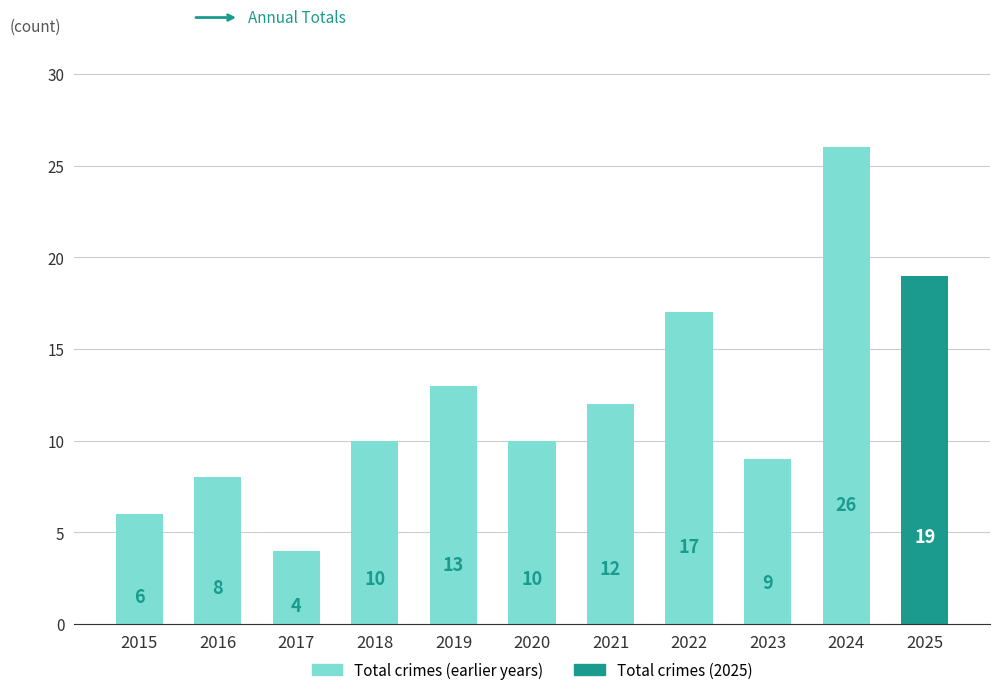

Are the bars horizontal?

No